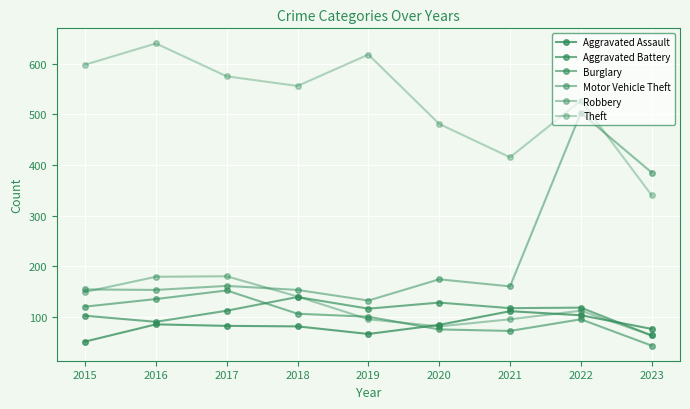

How many distinct data groups are displayed?

6